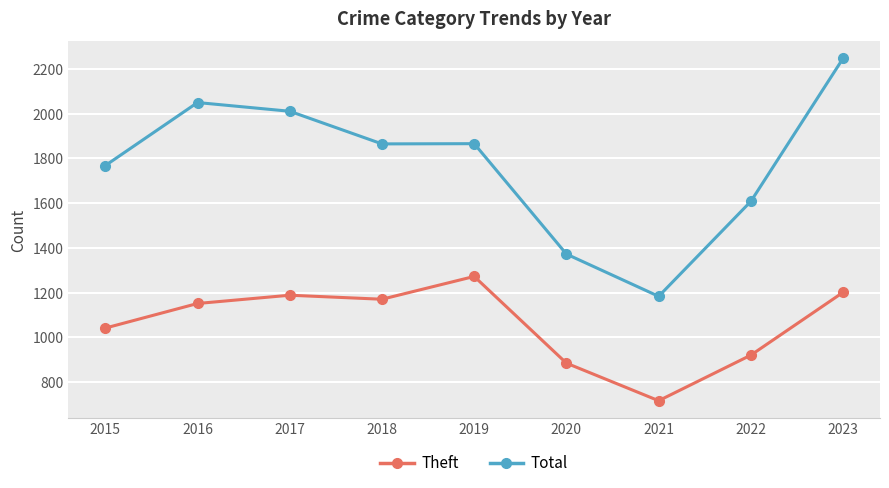

What is the smallest value displayed?

716